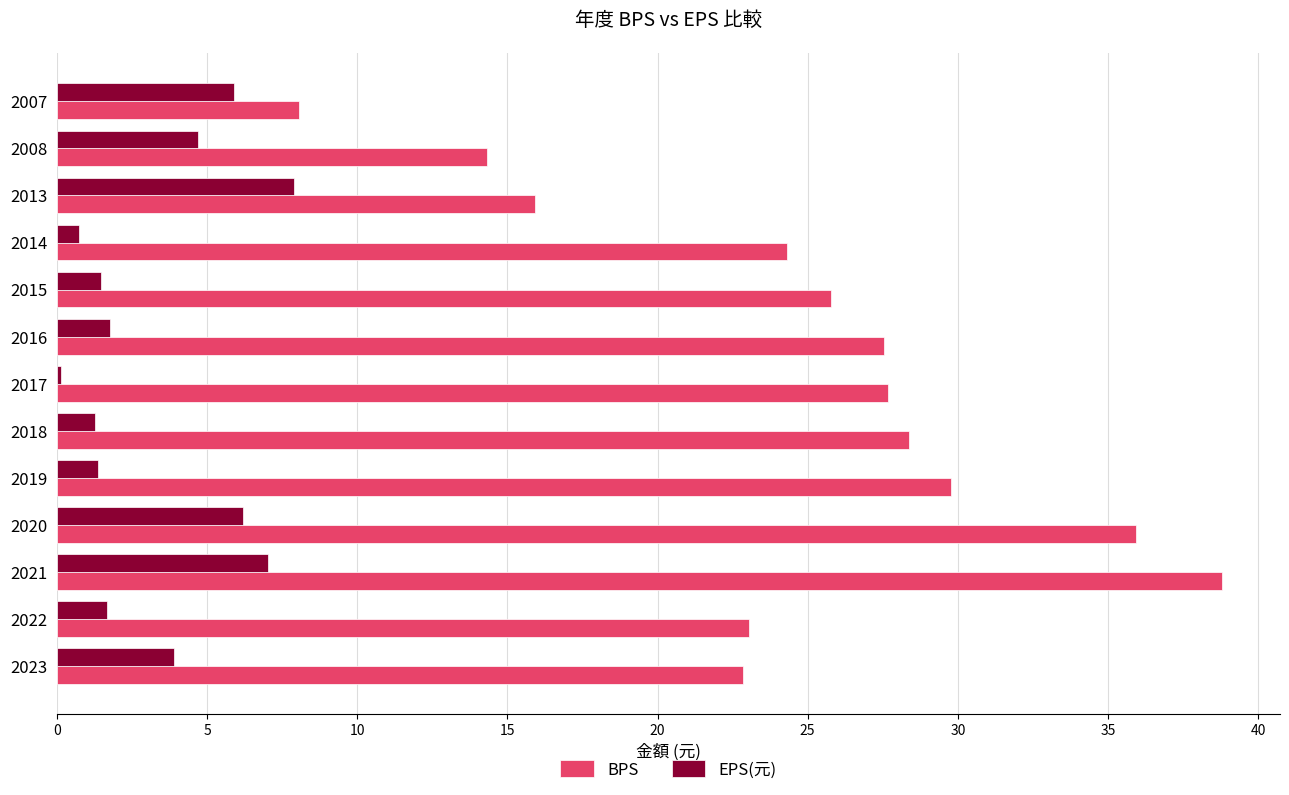

What value does the BPS series have at 2021?

38.8